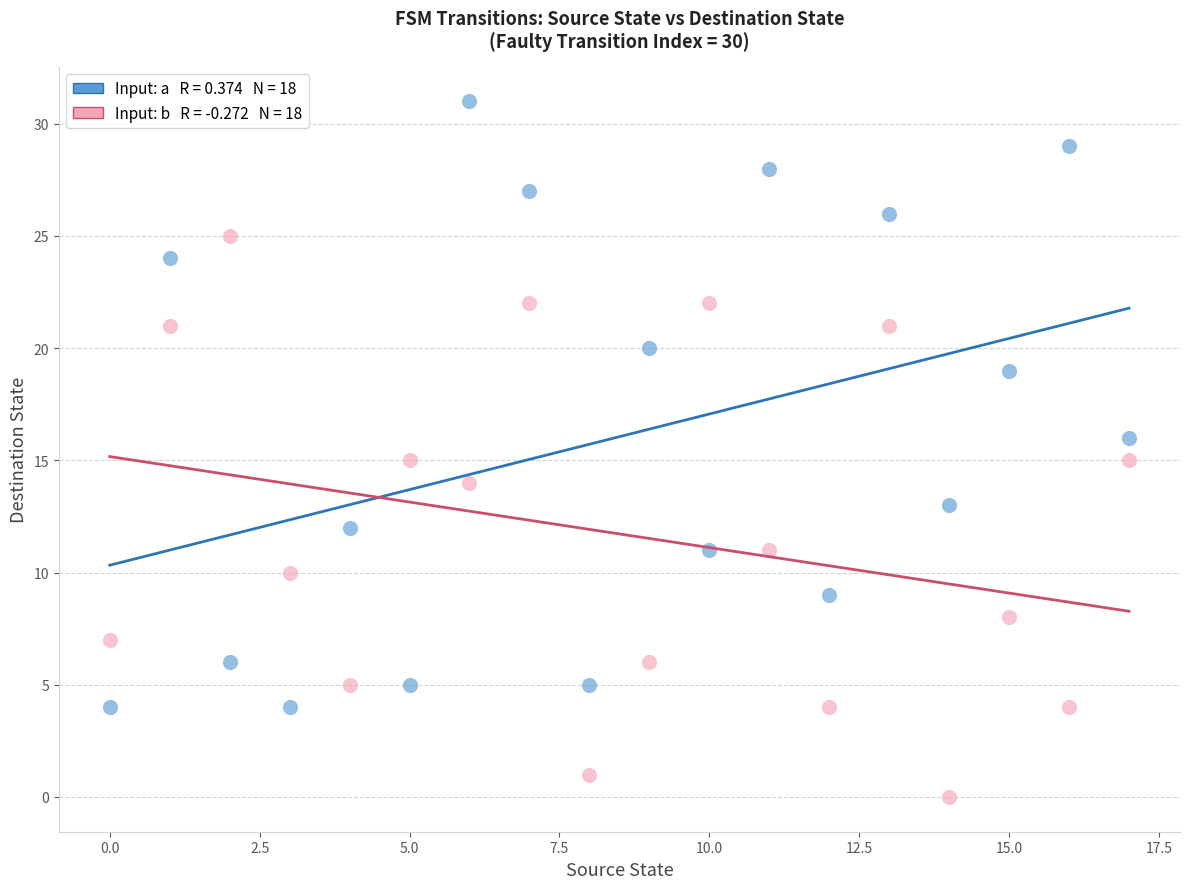

Across all data points, what is the range of Y values (max minus min)?

31